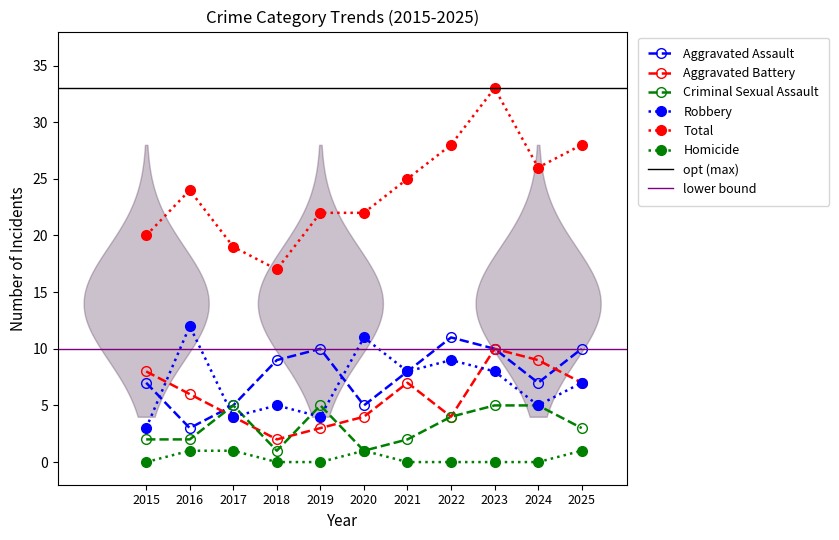

Rank the series by their maximum value, from lowest to highest.

Homicide, Criminal Sexual Assault, Aggravated Battery, Aggravated Assault, Robbery, Total